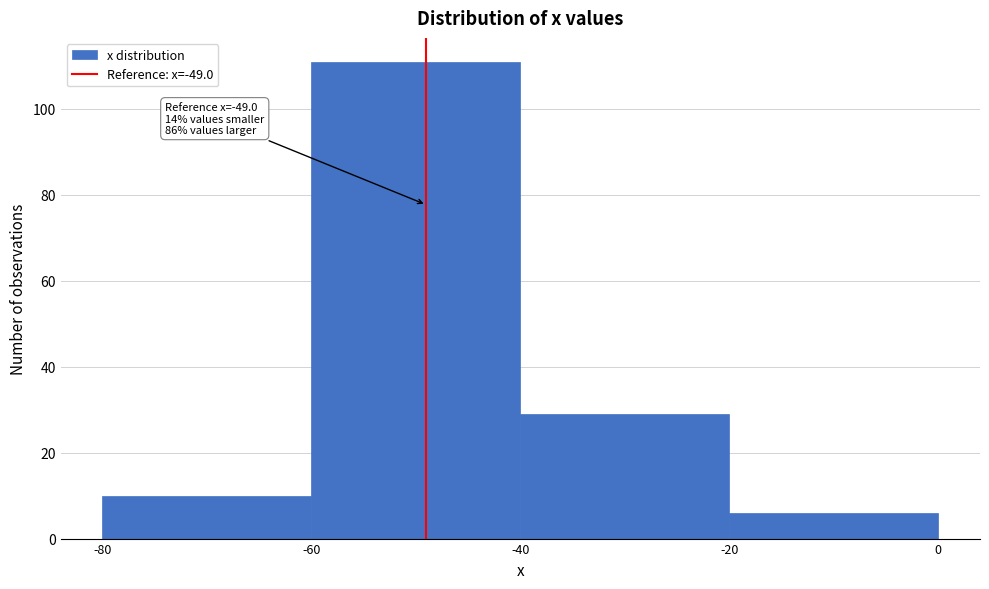

Which range on the x-axis has the tallest bar?

-60 to -40